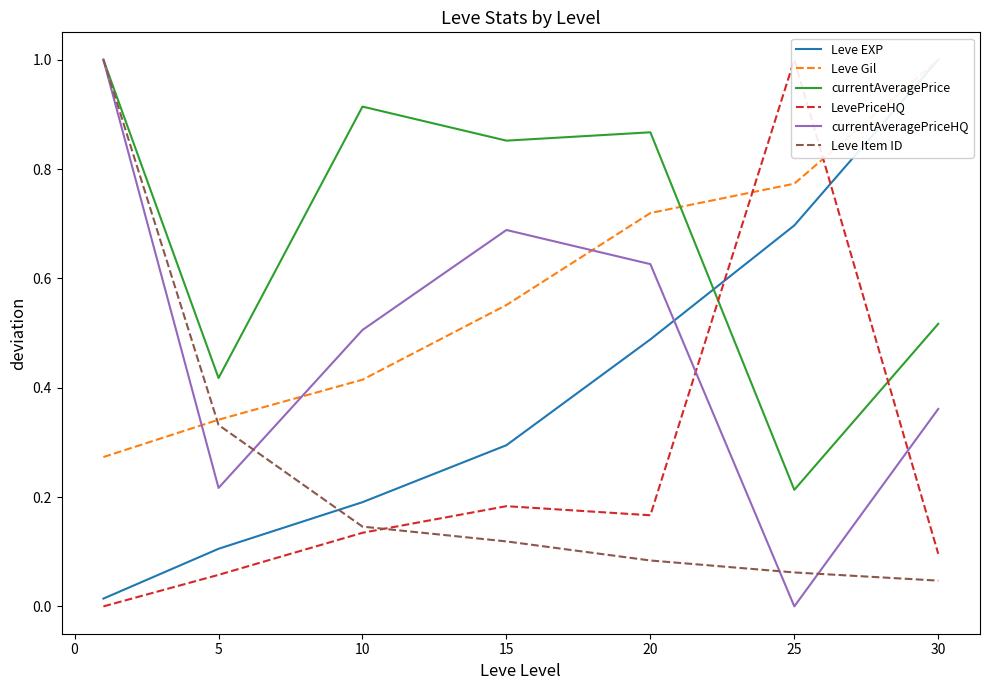

Is the value of currentAveragePriceHQ at 25 greater than the value of currentAveragePrice at 25?

No